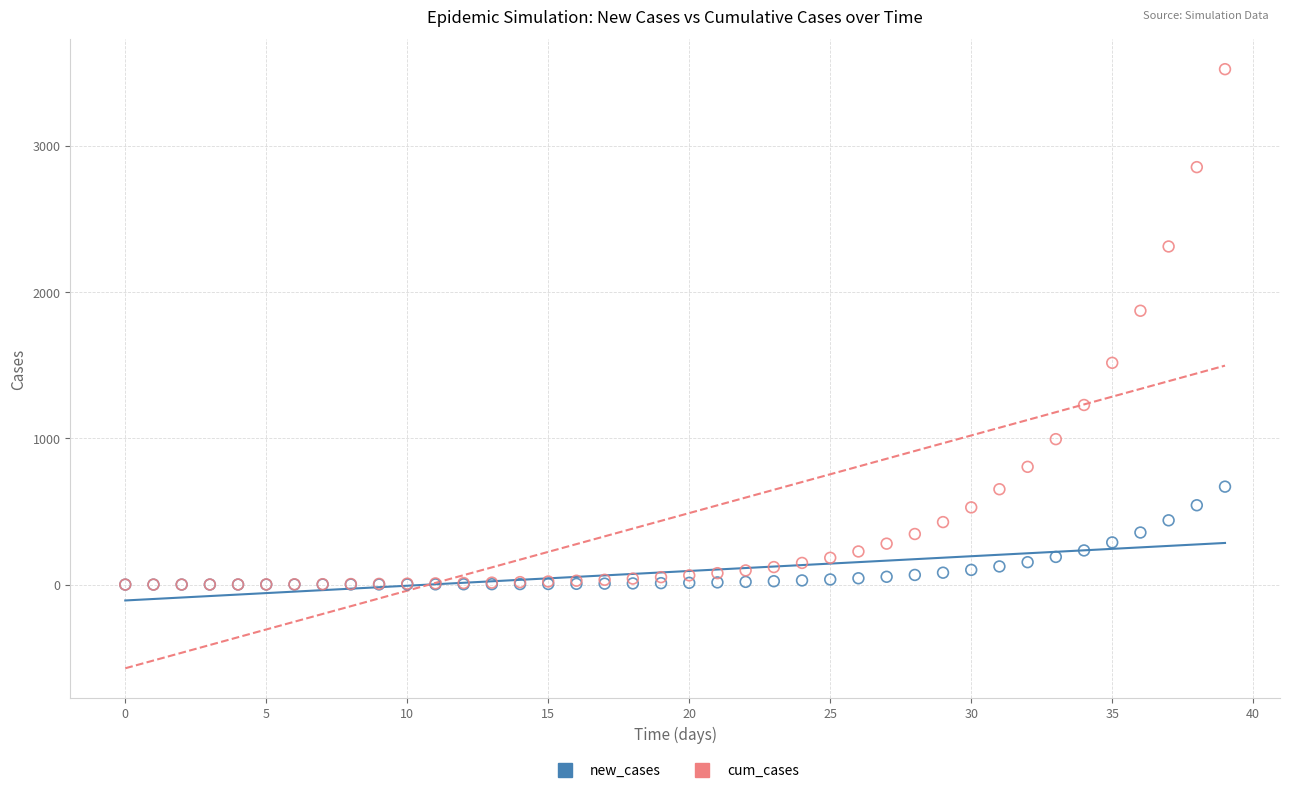

Which series reaches the maximum Y coordinate?

cum_cases